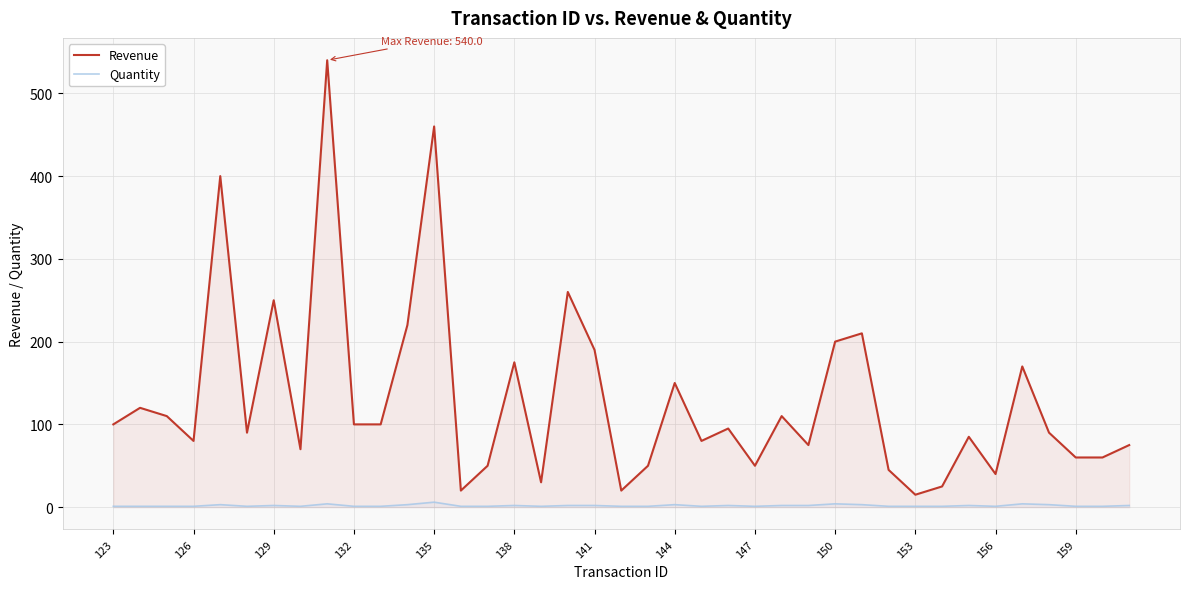

What is the minimum value for Revenue?

15